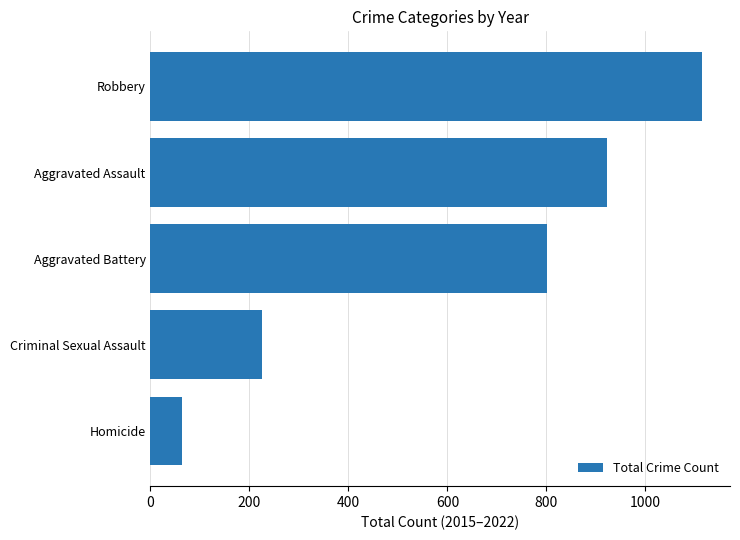

Reading bottom to top, list all the values displayed in this chart.

Homicide=63	Criminal Sexual Assault=225	Aggravated Battery=801	Aggravated Assault=923	Robbery=1115